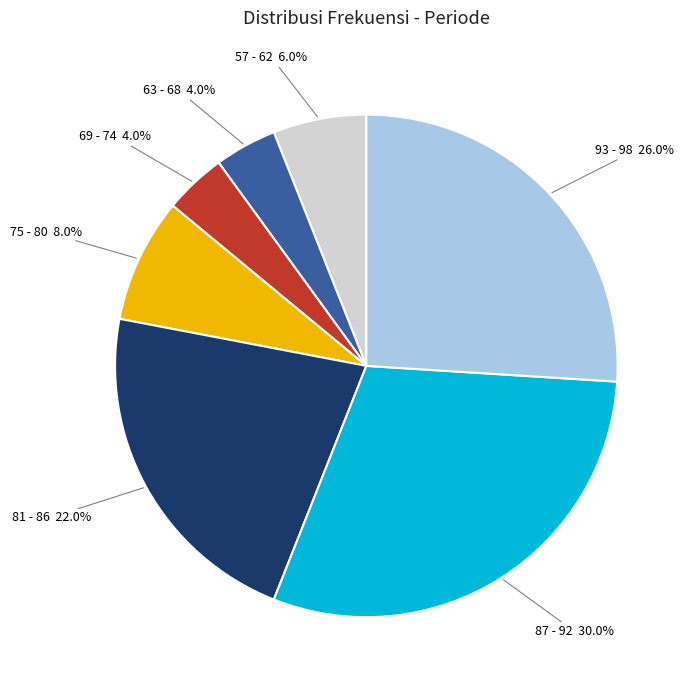

To the nearest percent, what percentage of the pie is 87 - 92?

30%